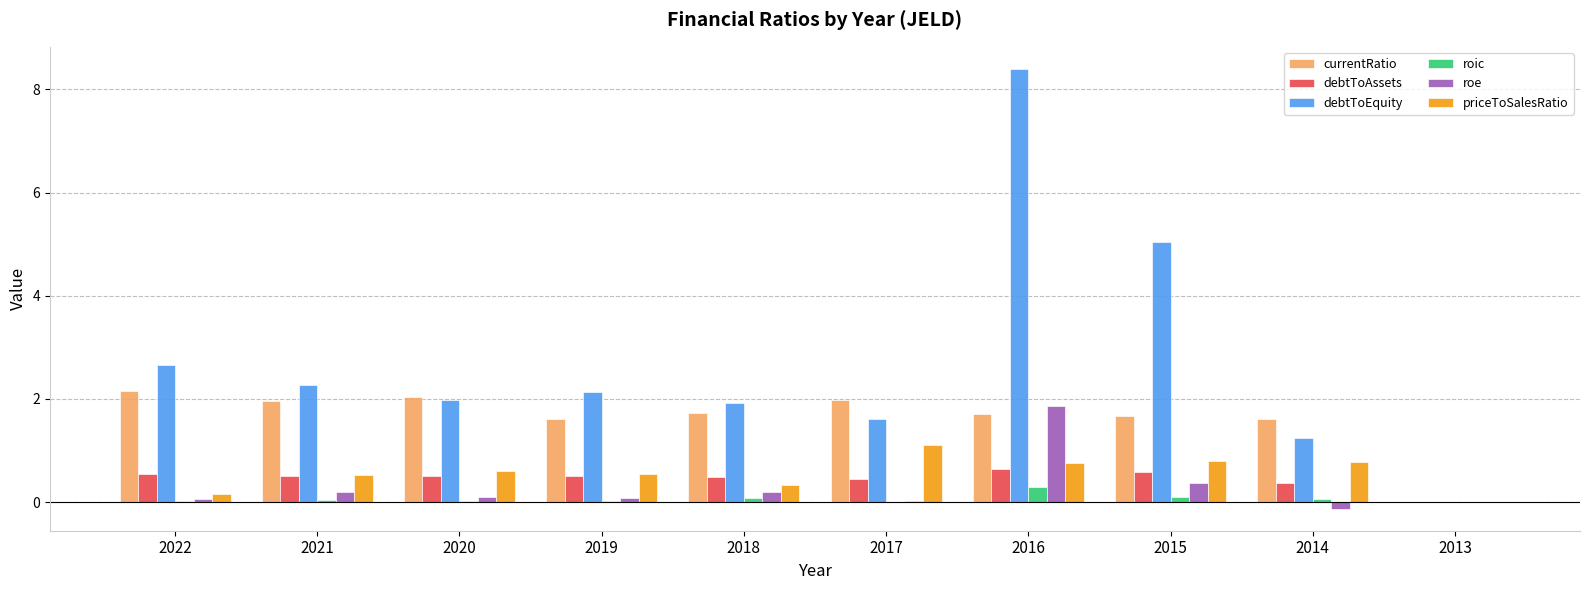

The currentRatio series shows 2.0 at 2021. True or false?

True